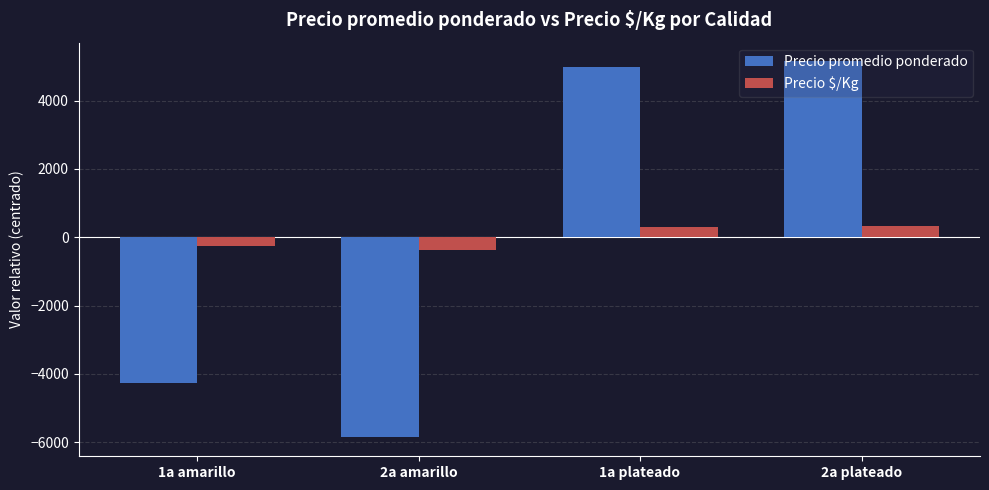

Rank the series at 2a amarillo from highest to lowest value.

Precio $/Kg, Precio promedio ponderado